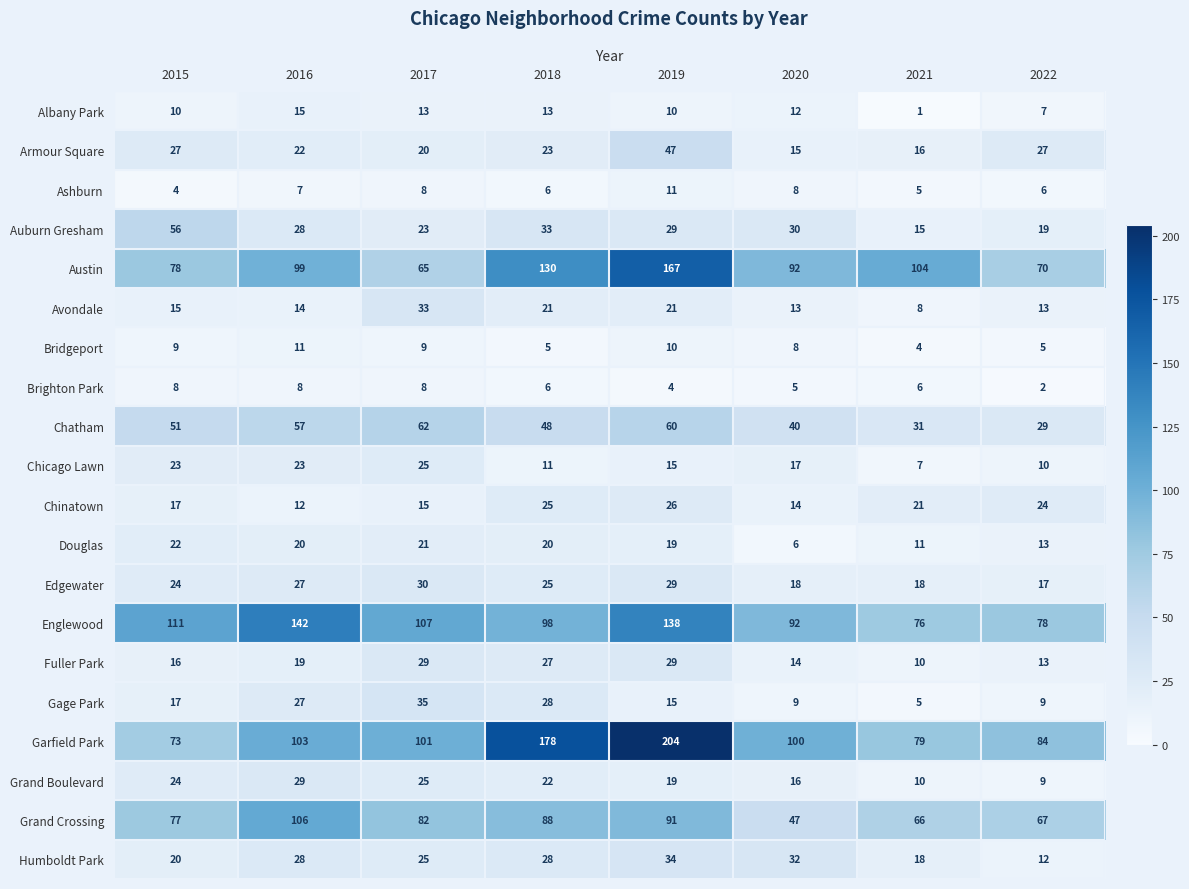

At how many categories does at least one series exceed 139?

3